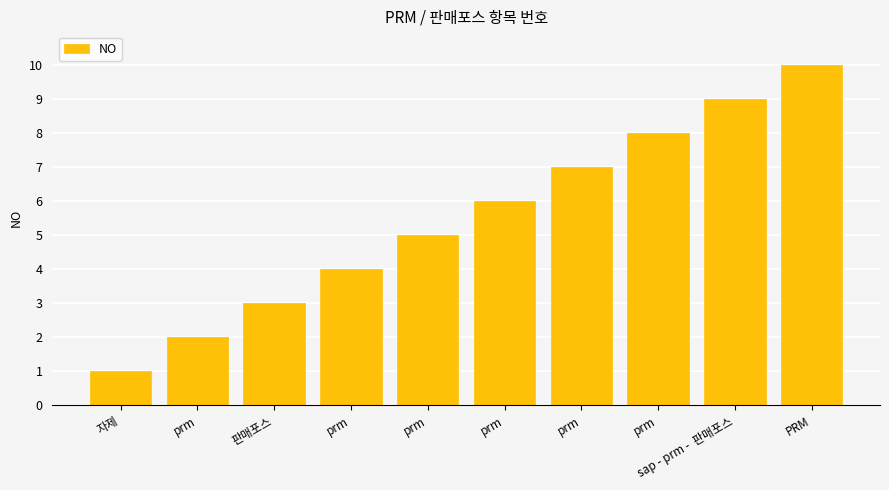

Rank the categories by value from lowest to highest.

자제, prm, 판매포스, prm, prm, prm, prm, prm, sap - prm -  판매포스, PRM